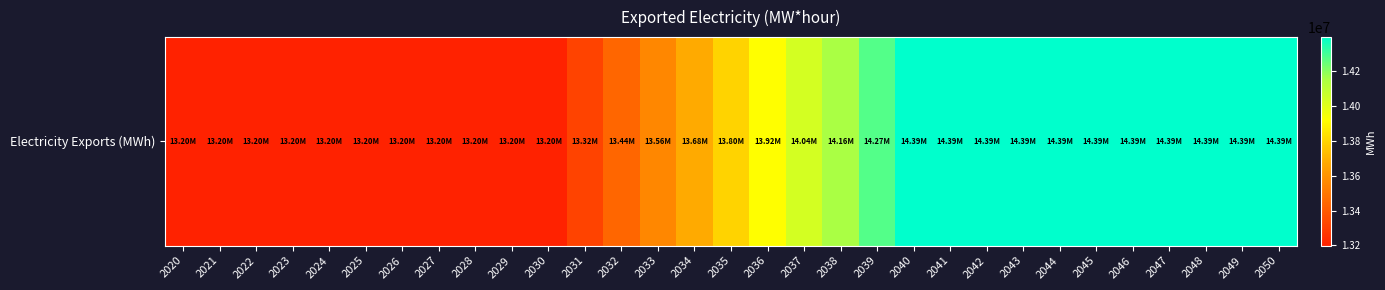

What is the difference between the maximum and minimum values?

1195741